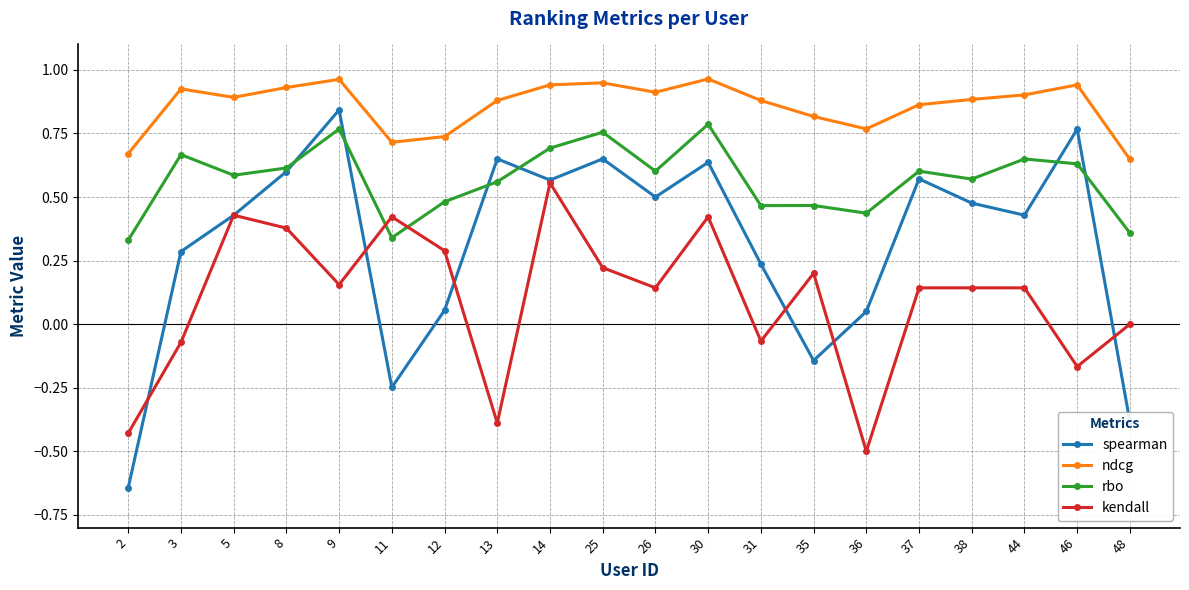

True or false: kendall and rbo cross at least once.

True